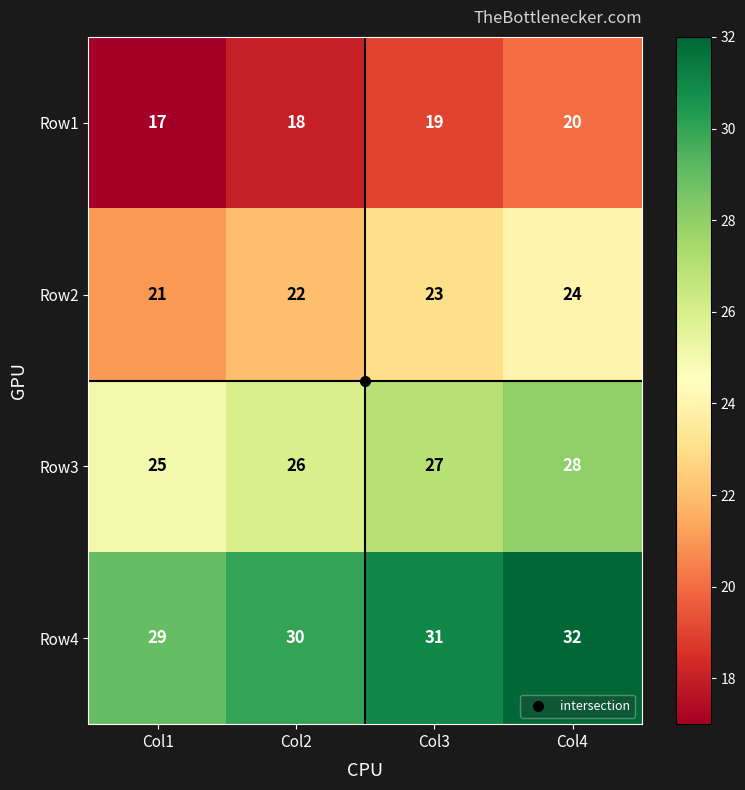

What is the difference between the maximum and minimum values in the Row1 series?

3